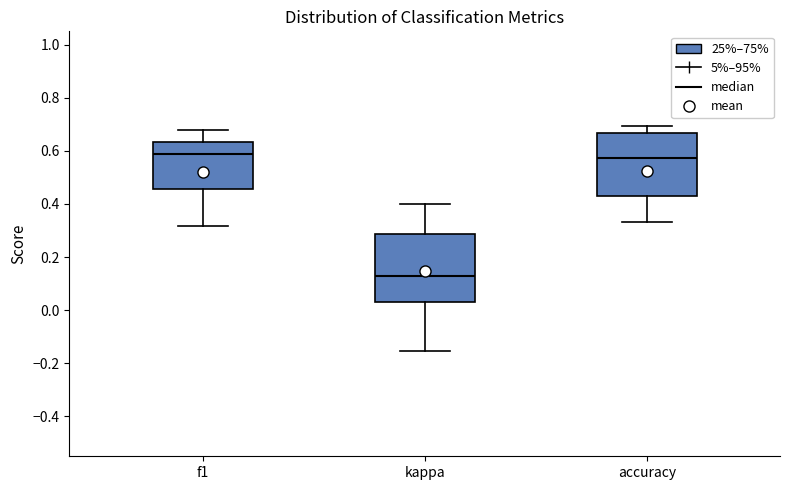

Which box's median line is the lowest?

kappa